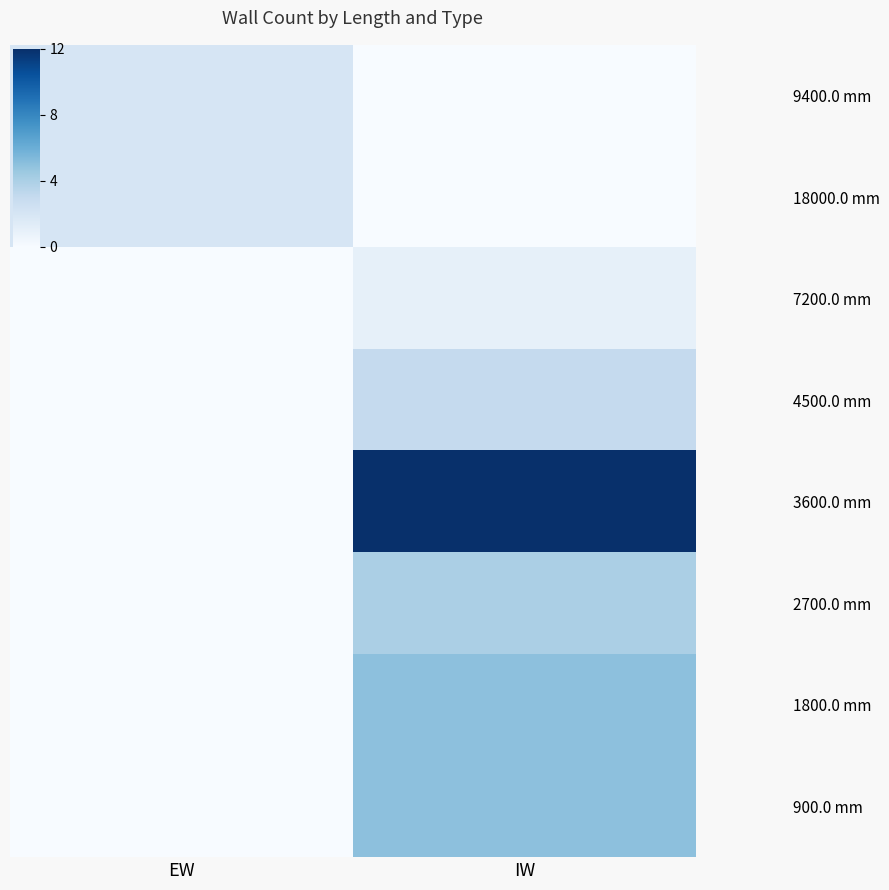

Reading right to left, what are all the values shown in this chart?

9400.0 mm: IW=0	EW=2
18000.0 mm: IW=0	EW=2
7200.0 mm: IW=1	EW=0
4500.0 mm: IW=3	EW=0
3600.0 mm: IW=12	EW=0
2700.0 mm: IW=4	EW=0
1800.0 mm: IW=5	EW=0
900.0 mm: IW=5	EW=0